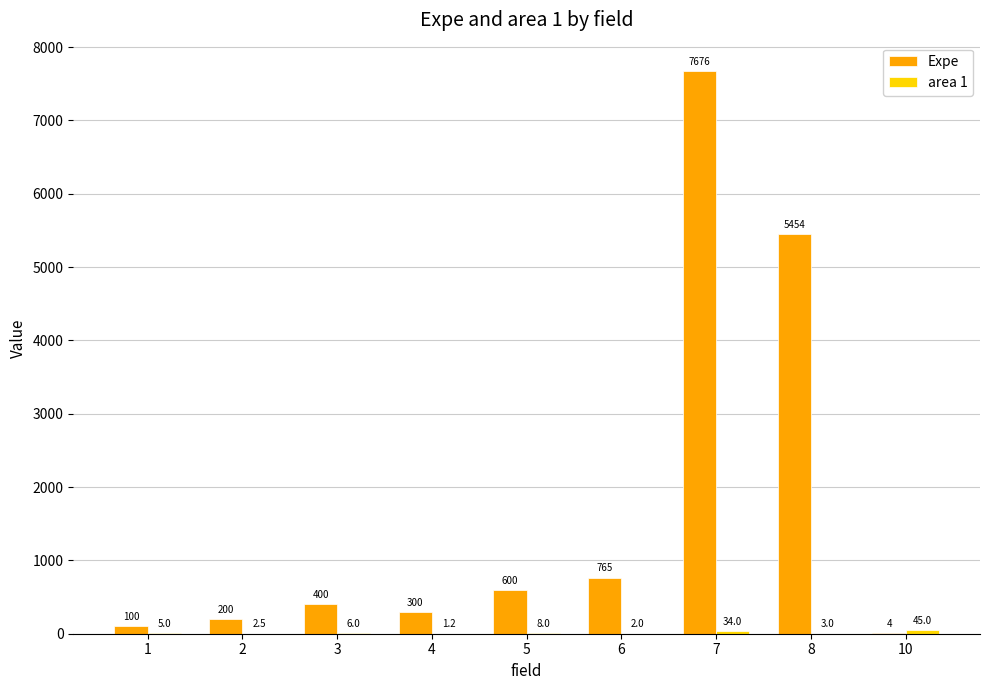

Which series has the largest total across all categories?

Expe